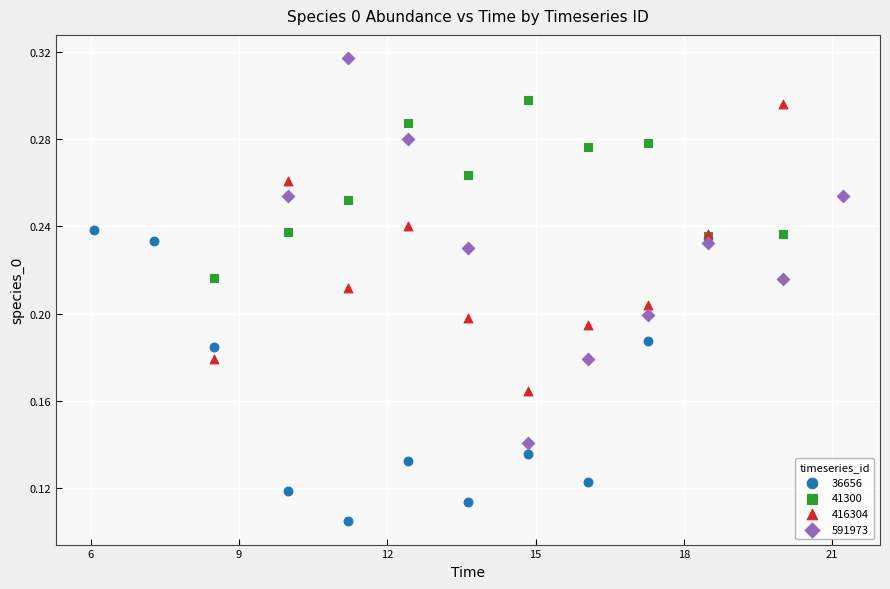

Which series contains the lowest Y value?

36656